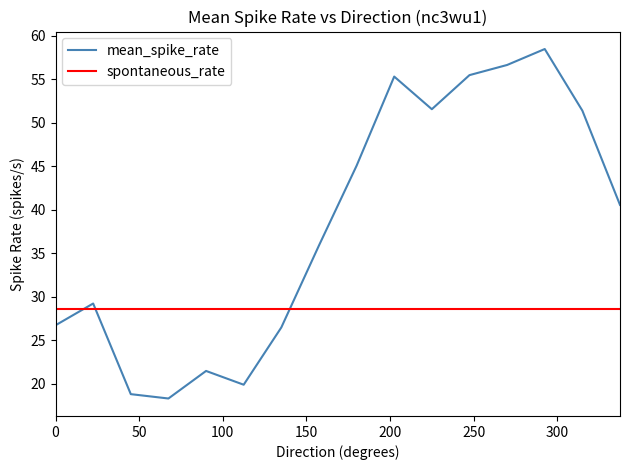

Which series has the largest total across all categories?

mean_spike_rate